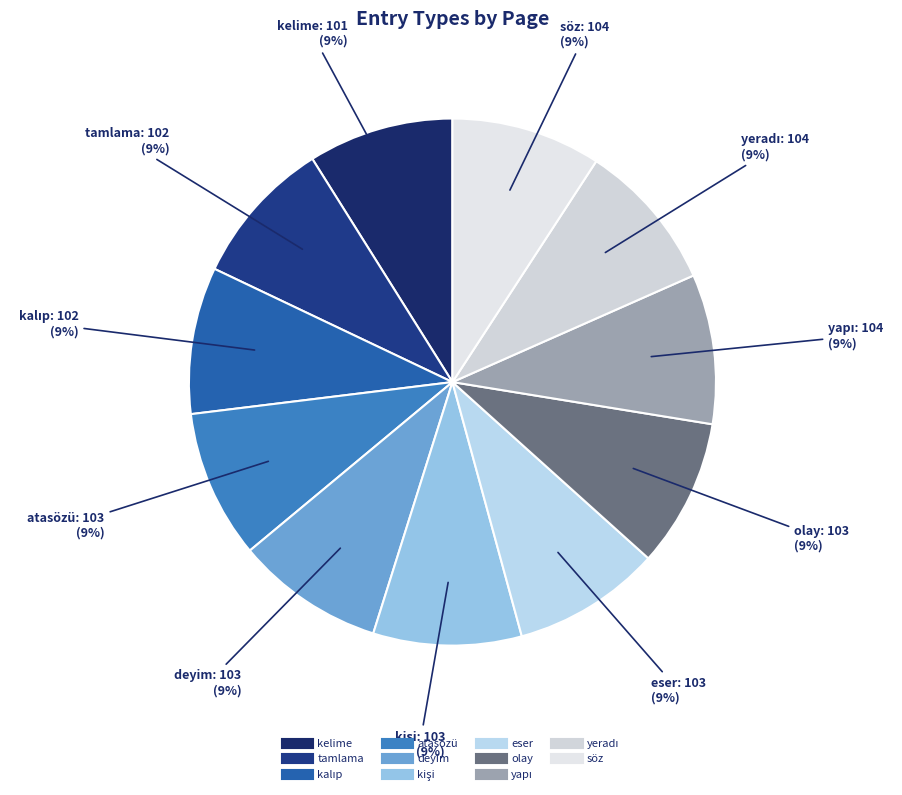

To the nearest percent, what portion does eser represent?

9%